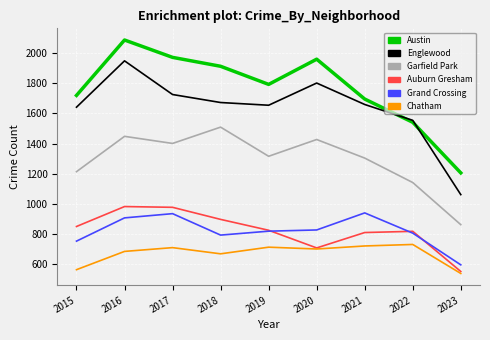

What is the total value across all series at 2023?

4821